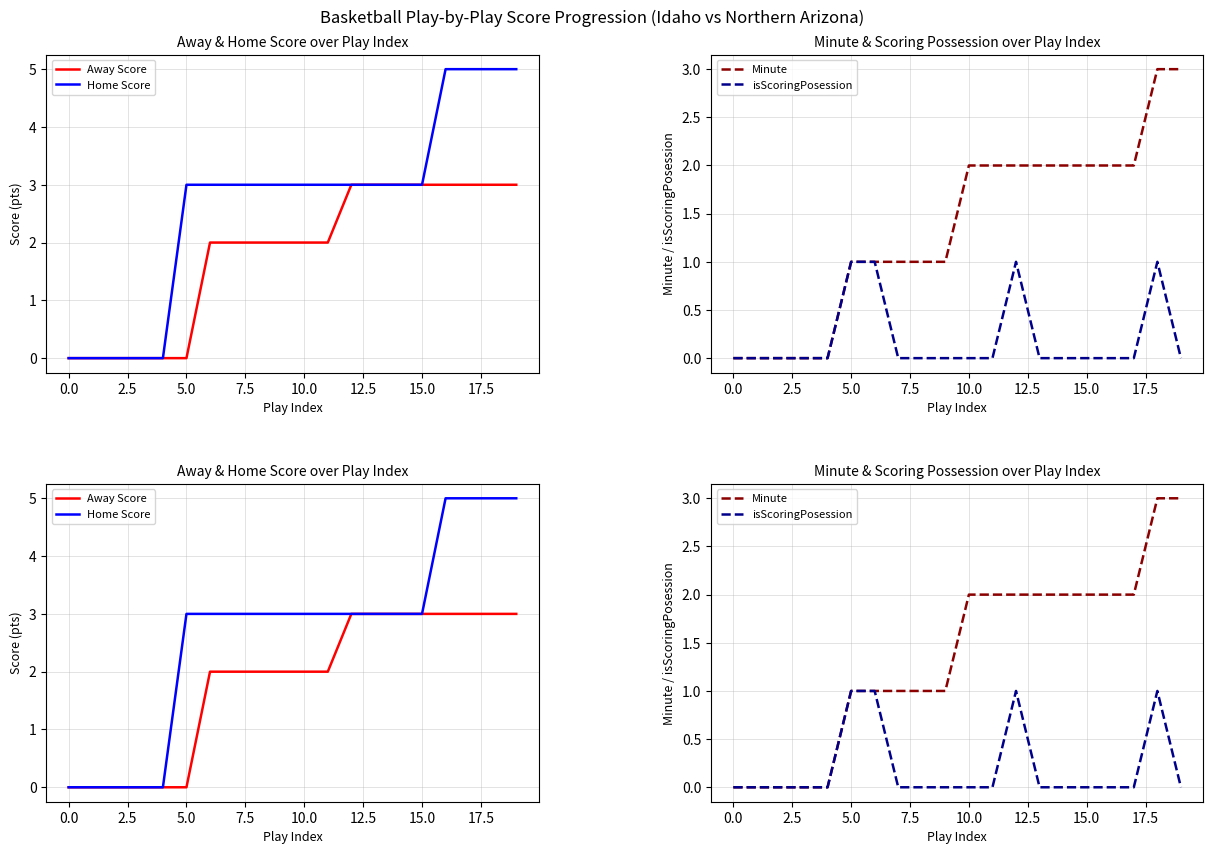

Reading right to left, list all the values displayed in this chart.

Away Score: 3	3	3	3	3	3	3	3	2	2	2	2	2	2	0	0	0	0	0	0
Home Score: 5	5	5	5	3	3	3	3	3	3	3	3	3	3	3	0	0	0	0	0
Minute: 3	3	2	2	2	2	2	2	2	2	1	1	1	1	1	0	0	0	0	0
isScoringPosession: 0	1	0	0	0	0	0	1	0	0	0	0	0	1	1	0	0	0	0	0